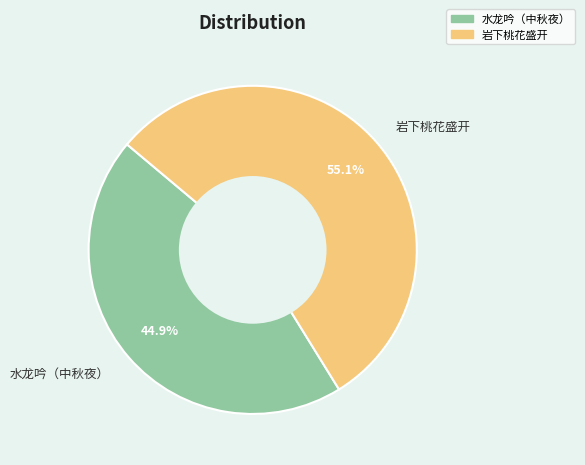

Which slice is the largest?

岩下桃花盛开